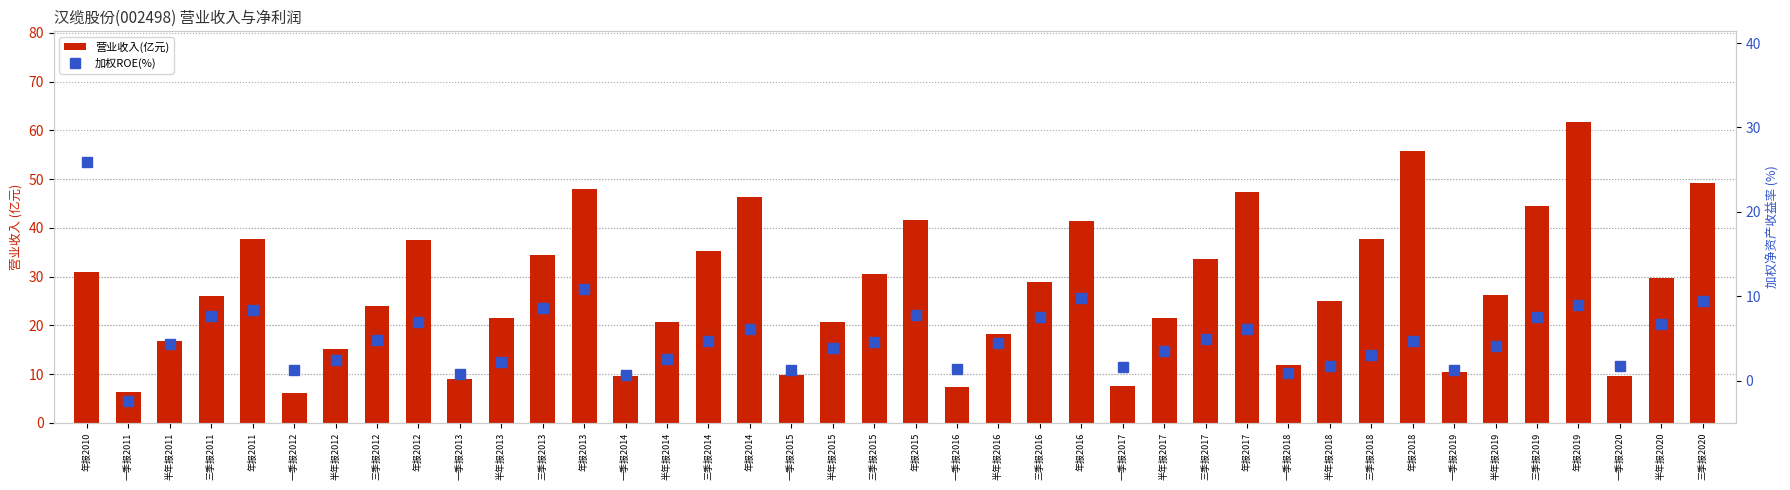

What is the value of the 加权ROE(%) bar at the 21st from the left?

7.8